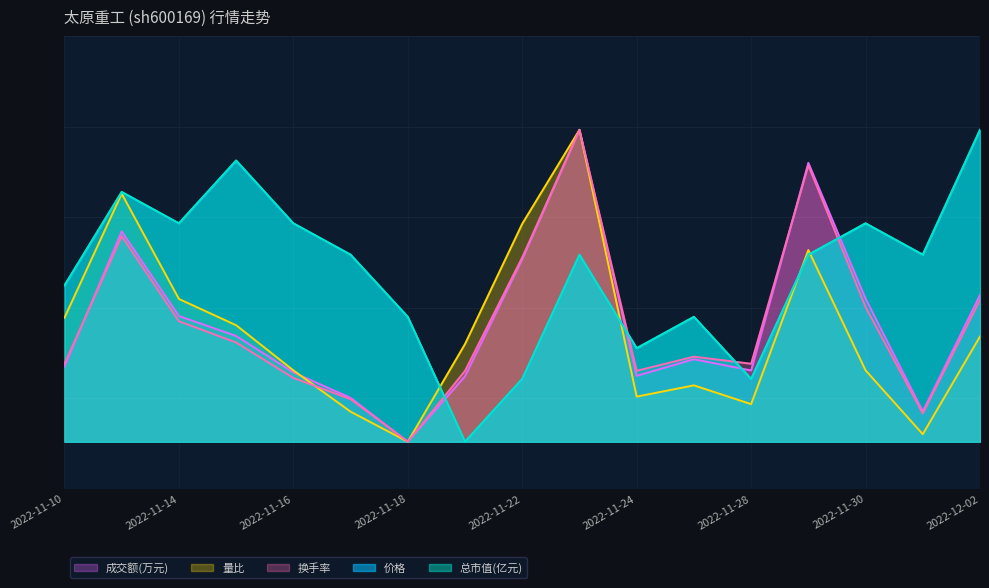

At which category is the sum across all series the highest?

2022-11-23